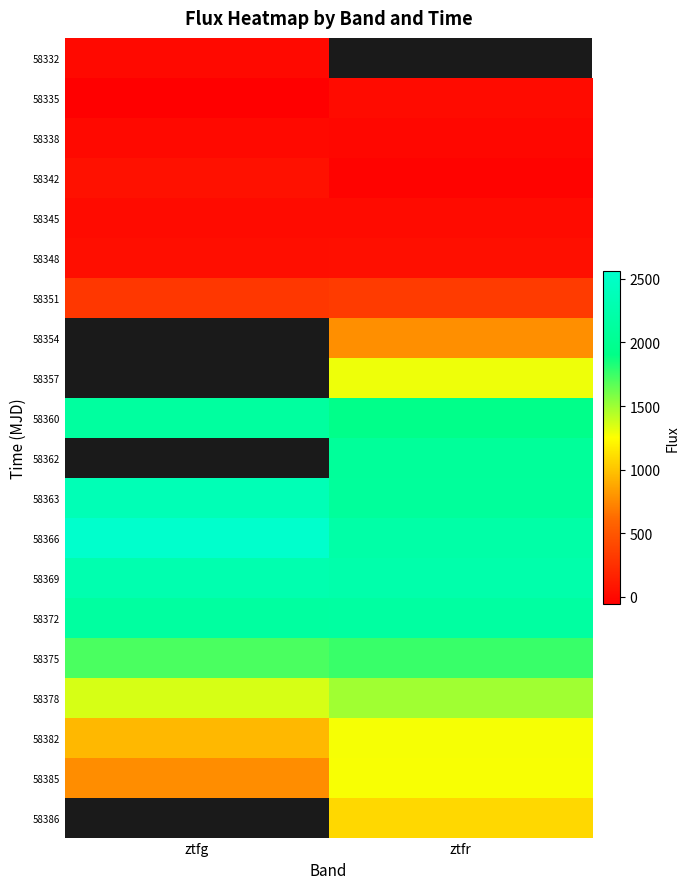

Count the number of categories in the chart.

2